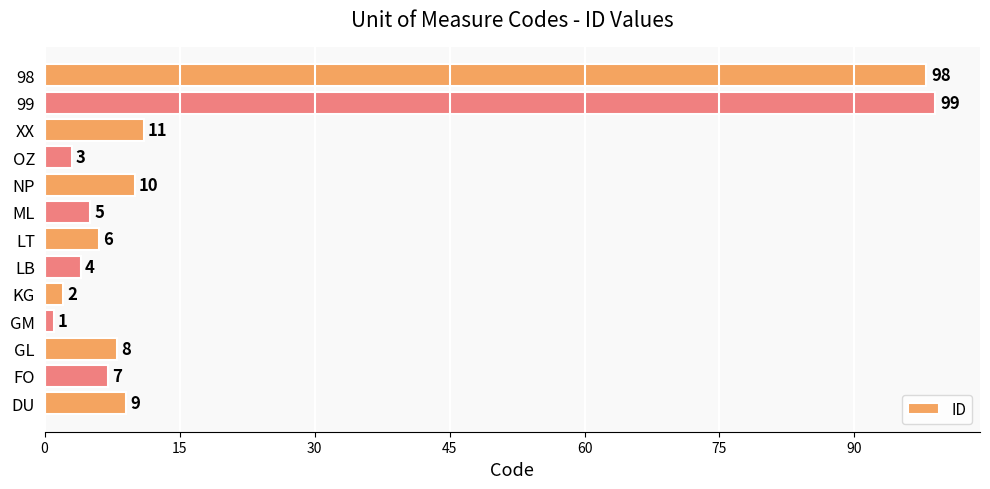

Does the chart contain any negative values?

No